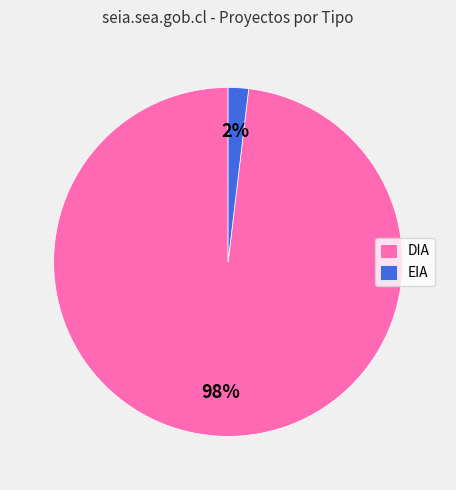

What percentage is the EIA slice, to the nearest percent?

2%